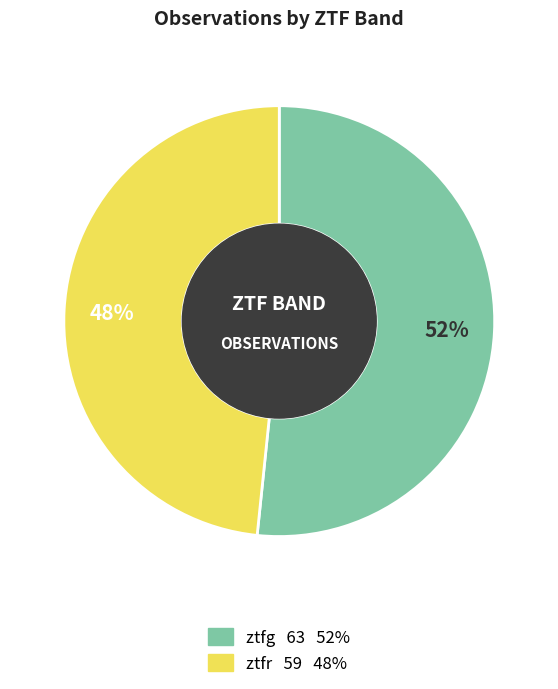

Does ztfg account for over 50% of the chart?

Yes